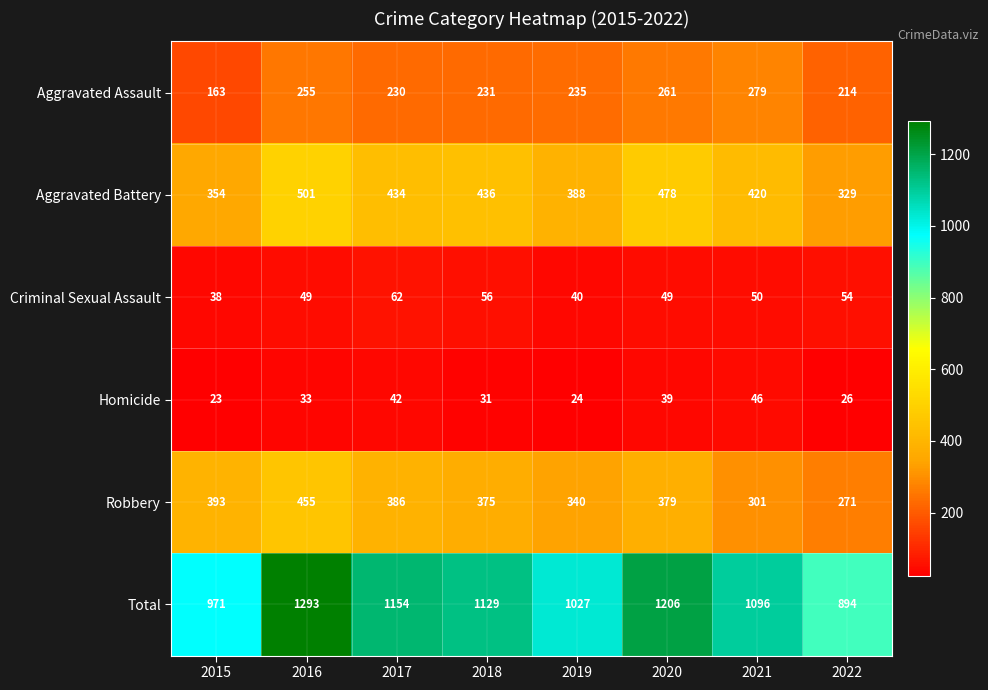

Is it true that Homicide equals 33 at 2016?

True